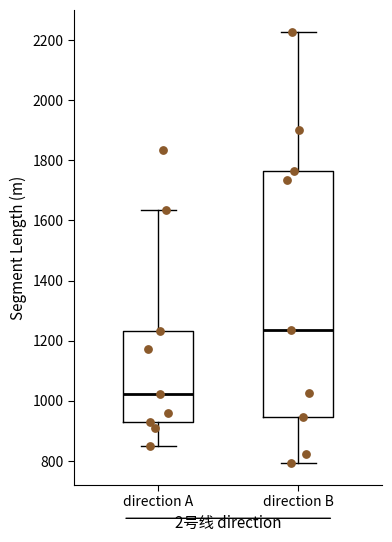

Reading left to right, transcribe this box plot: for each box, give where its median line is, the range the box spans, and where its two whiskers end, as read against the y-axis. The values are not printed on the chart, so give them approximately, as read against the axis.

direction A: median 1020, box 920 to 1240, whiskers 860 to 1640
direction B: median 1240, box 940 to 1760, whiskers 800 to 2220